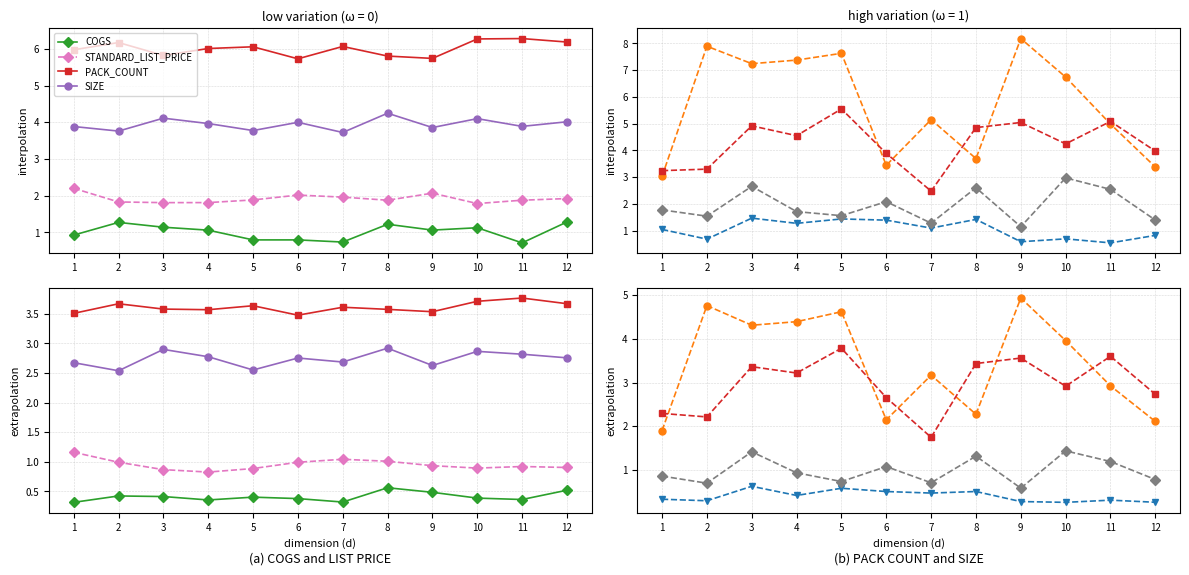

Is the value of PACK_COUNT at 8 greater than the value of STANDARD_LIST_PRICE at 12?

Yes